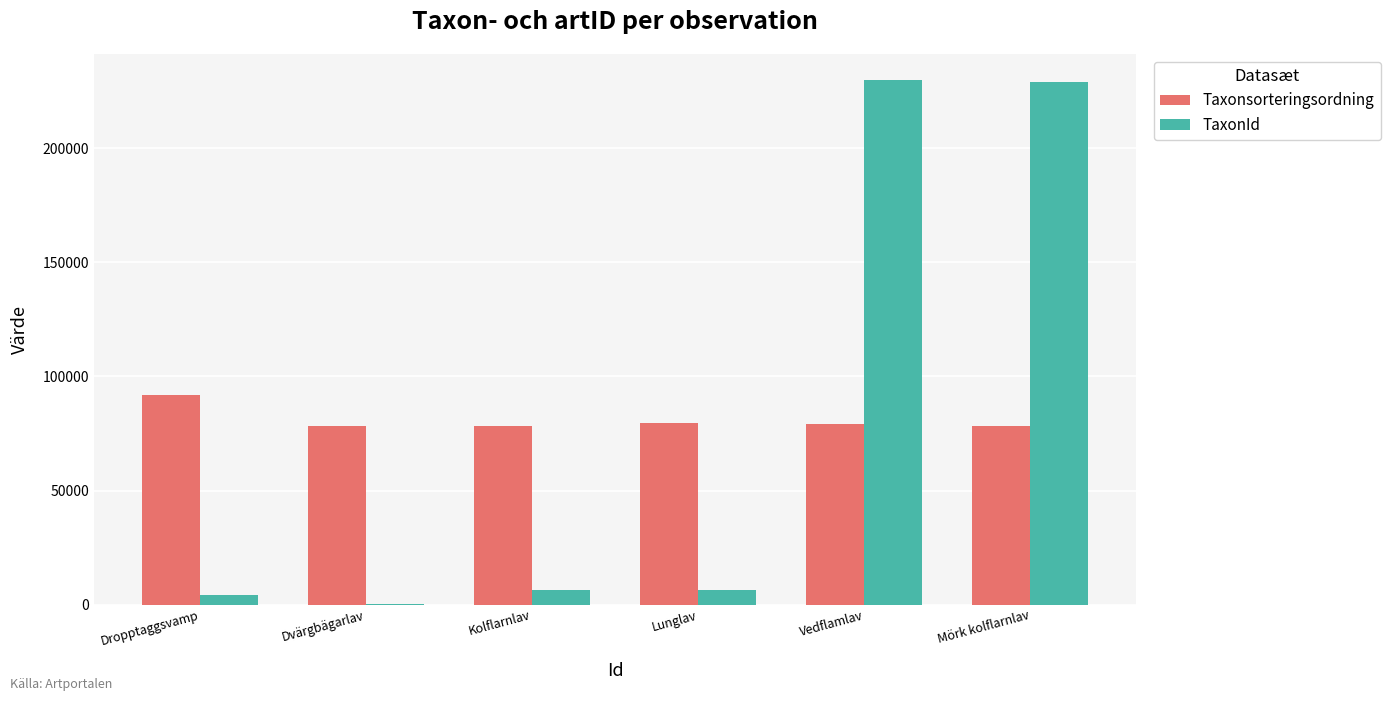

Are the bars horizontal?

No